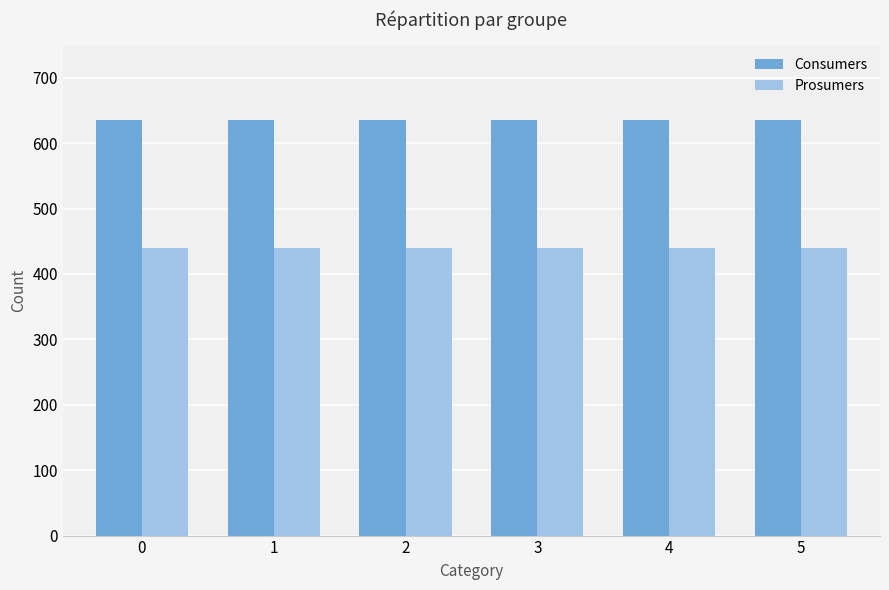

Which series has the largest total across all categories?

Consumers